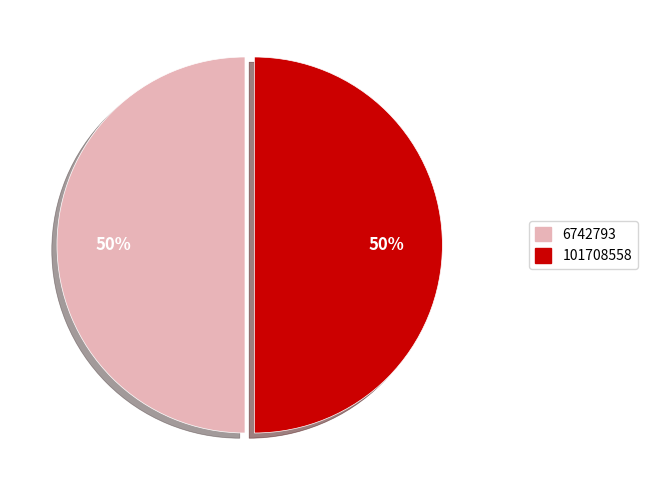

The 6742793 slice represents 58% of the pie. True or false?

False